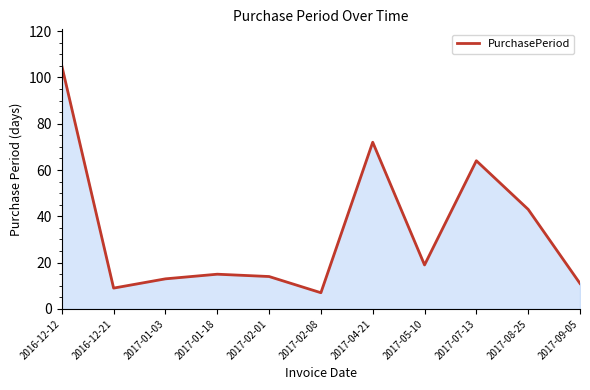

Read the value at 2017-09-05.

11